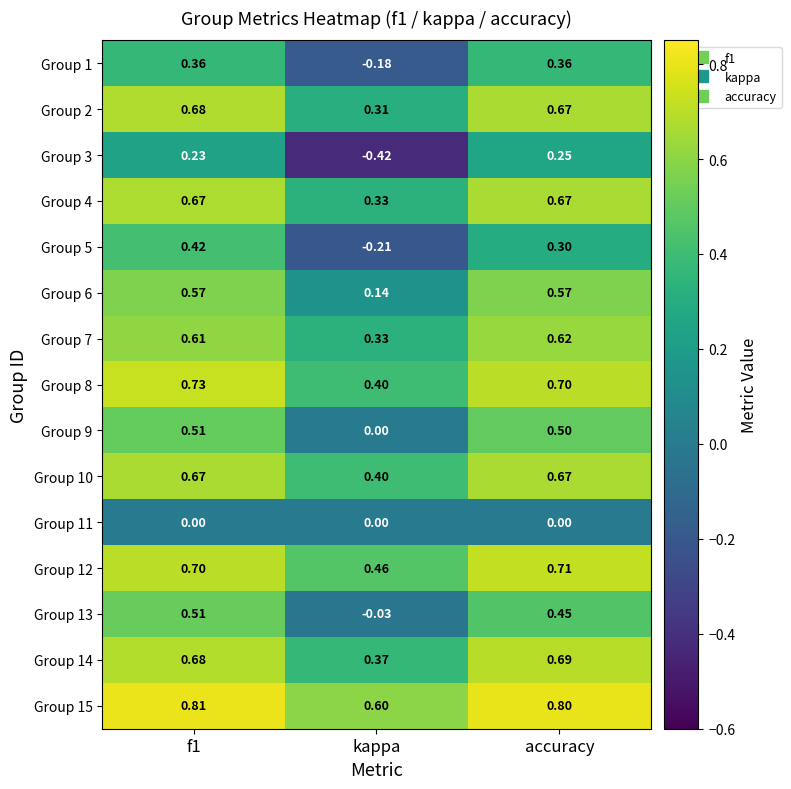

Is the value of Group 7 at accuracy greater than the value of Group 3 at kappa?

Yes